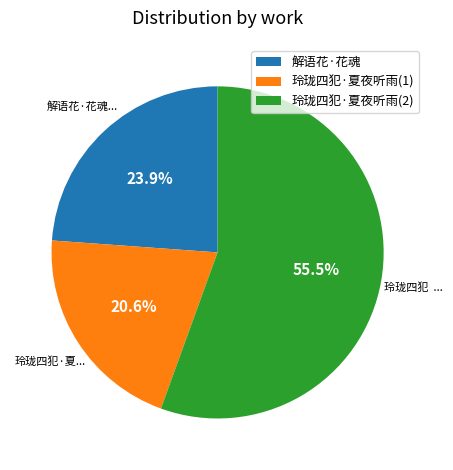

Is there any slice that represents more than half of the pie?

Yes